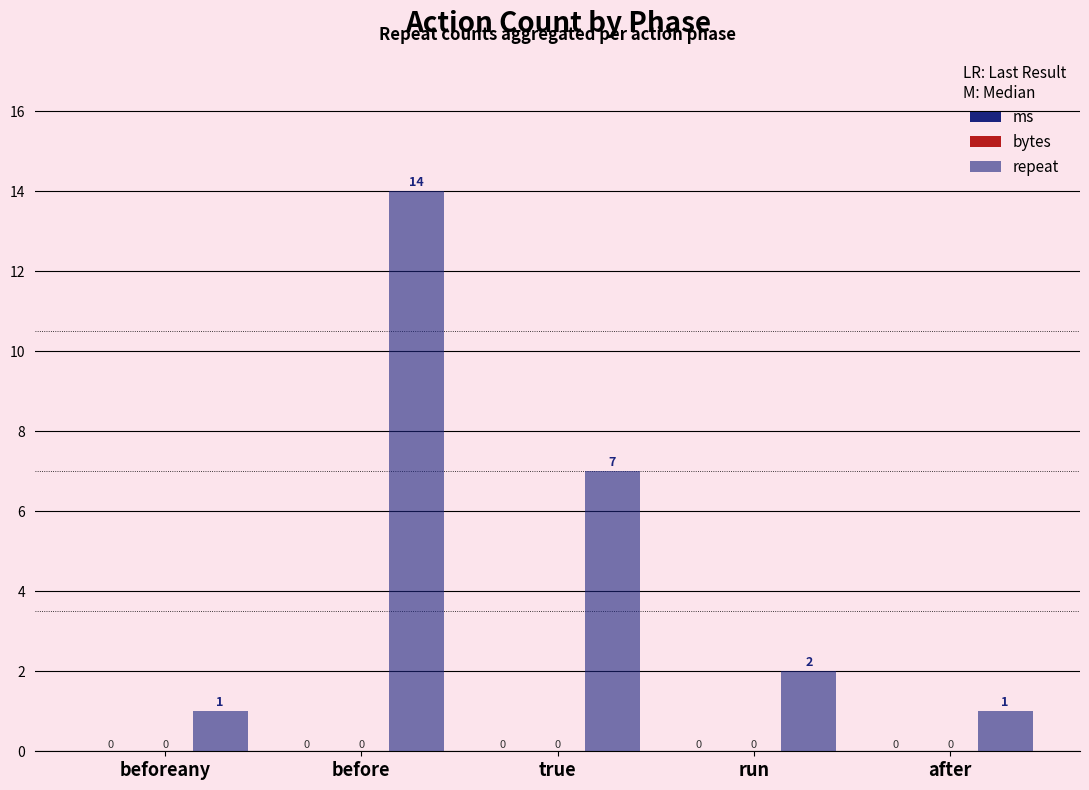

How many bars are there in total?

5